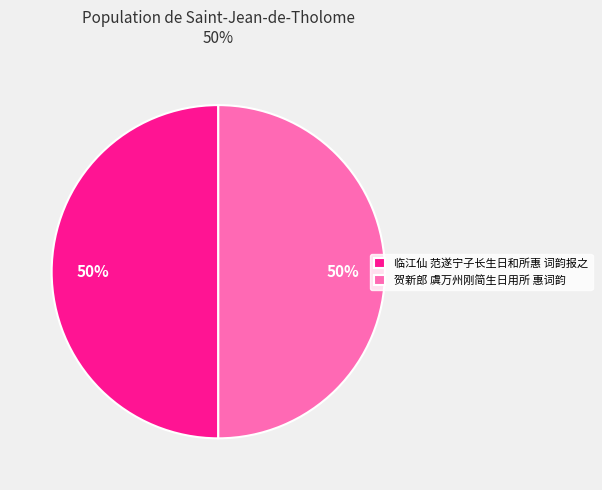

To the nearest percent, what portion does 贺新郎 虞万州刚简生日用所 惠词韵 represent?

50%